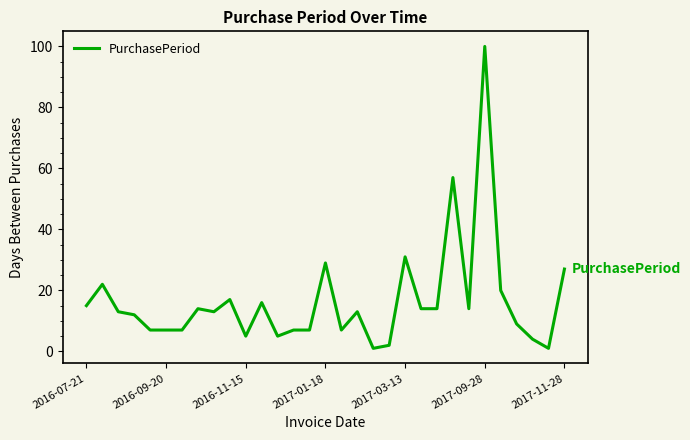

What is the greatest value displayed?

100